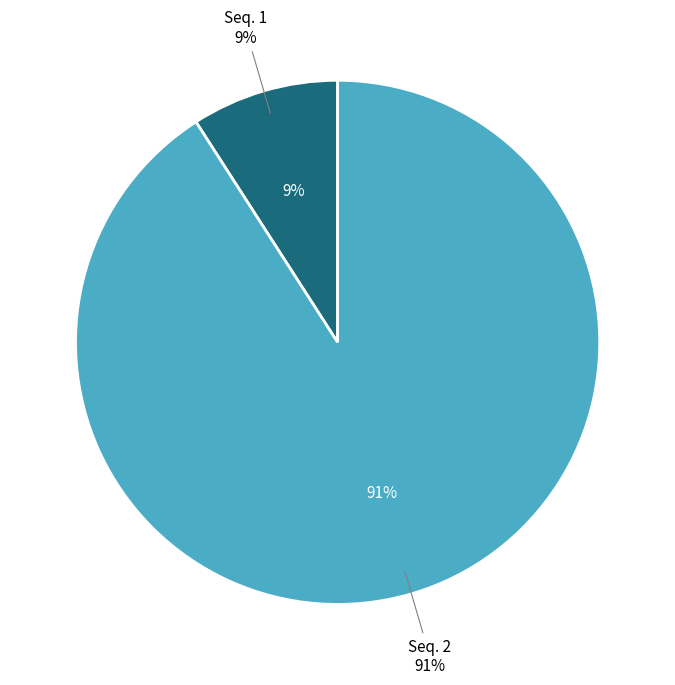

How many segments does this pie chart have?

2